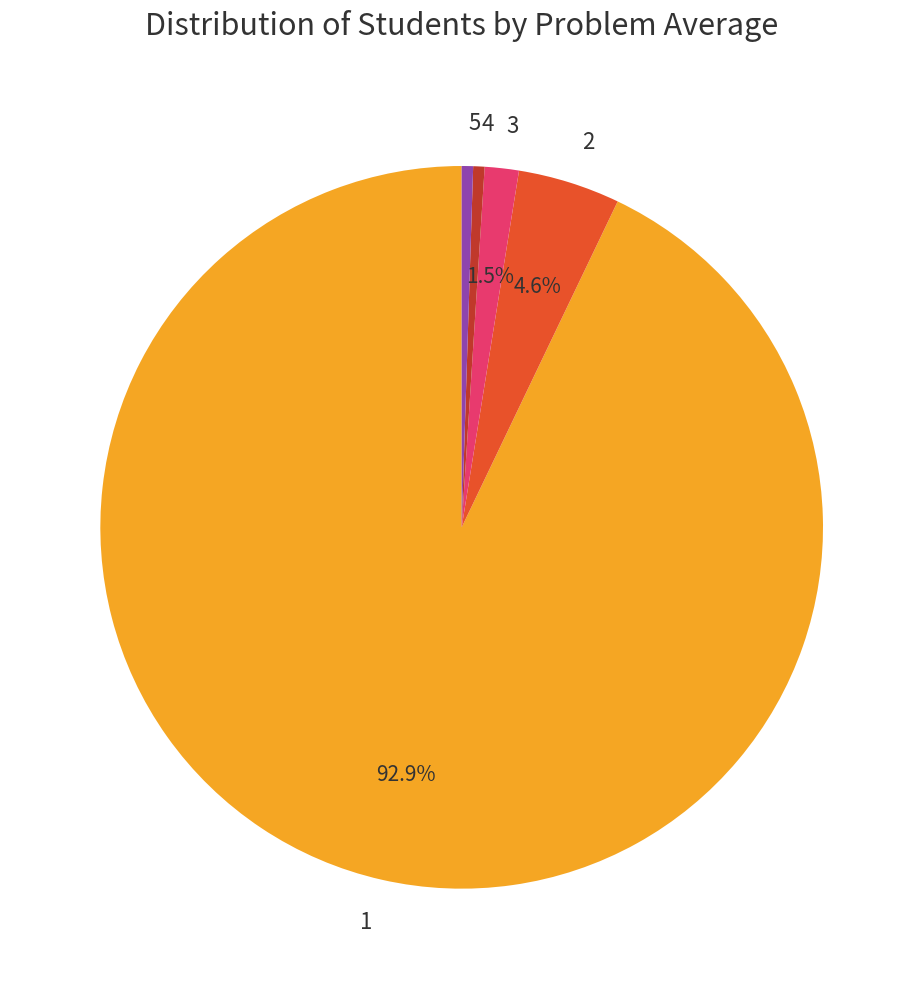

Approximately how many times larger is the value at 2 compared to 5?

9.0